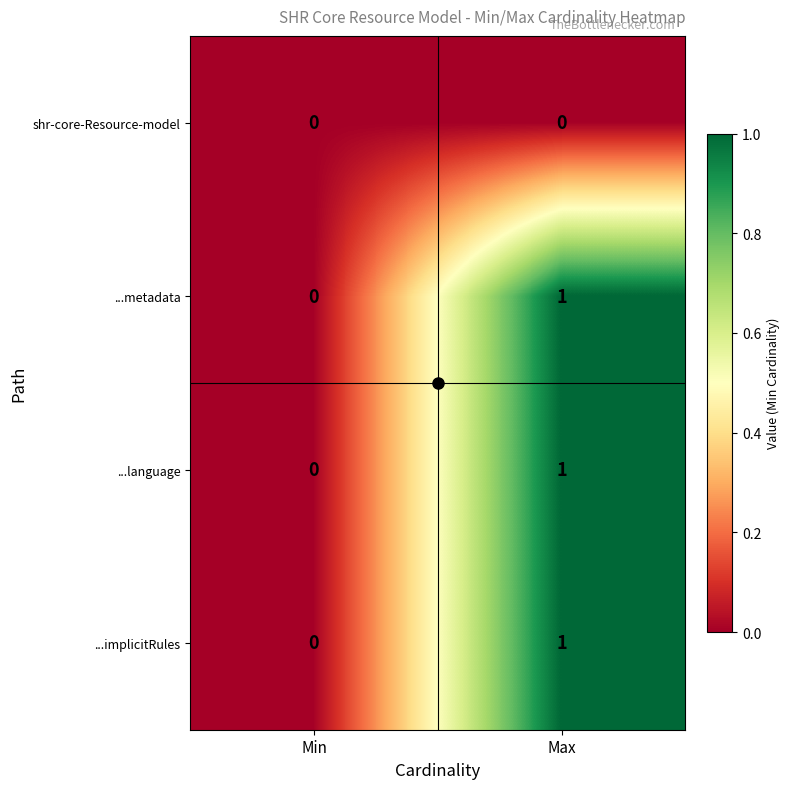

At which label does ...metadata reach its peak?

Max